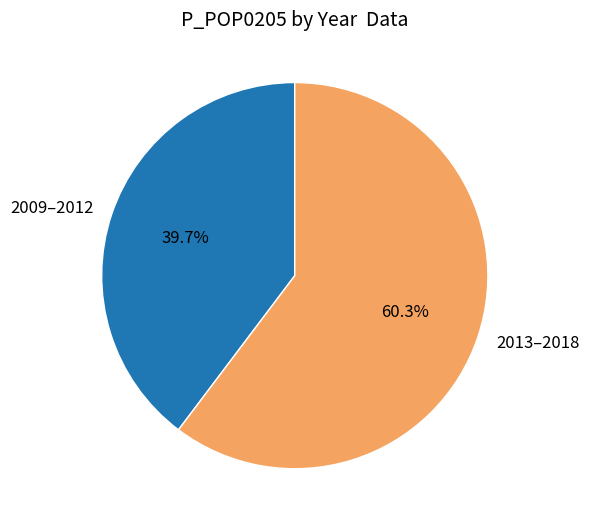

What portion of the pie excludes 2009–2012?

60.3%